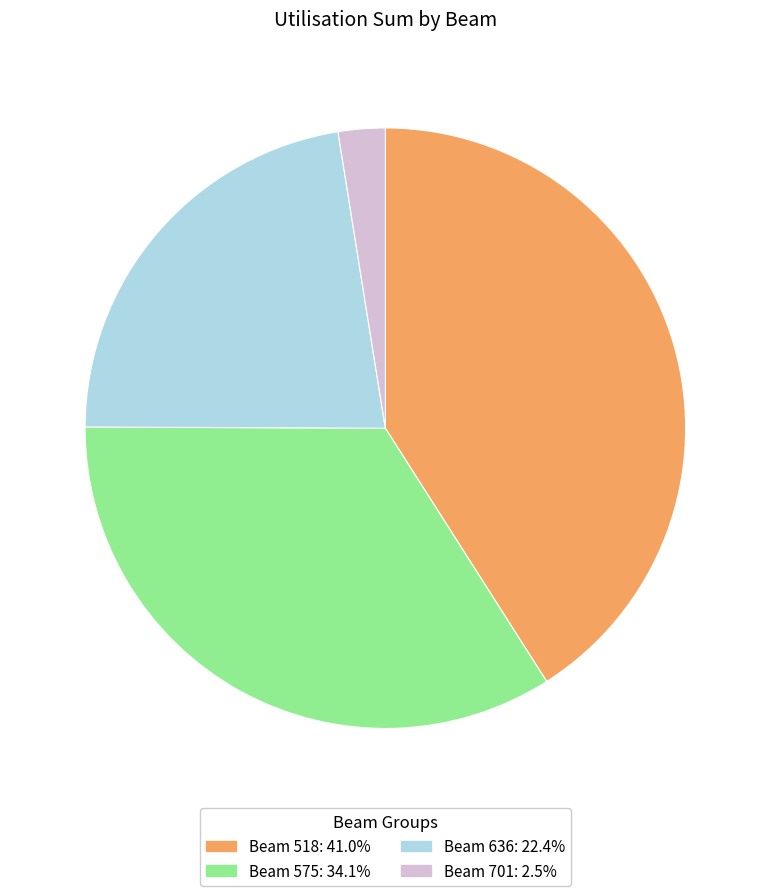

Does any single category account for the majority?

No